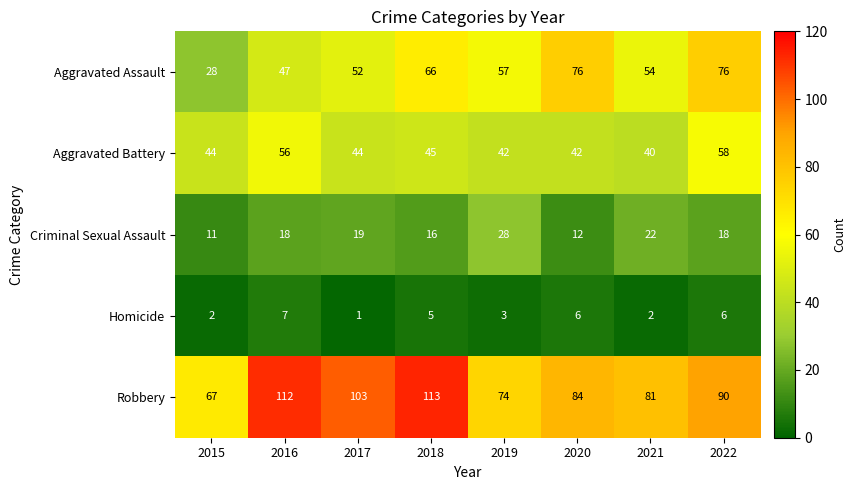

Which series has the largest total across all categories?

Robbery